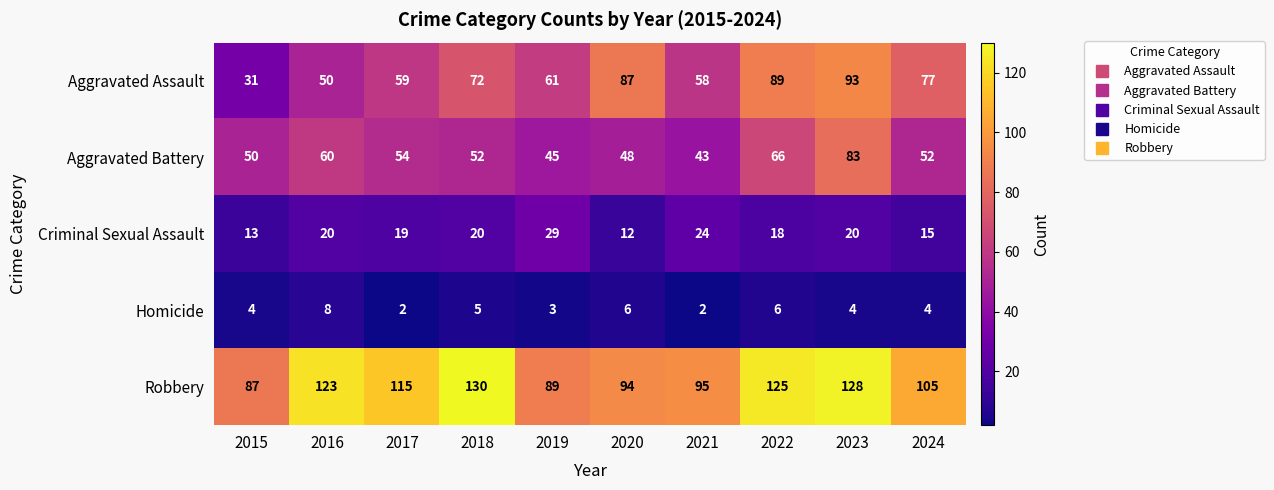

Where does the Aggravated Battery series first go above 52?

2016